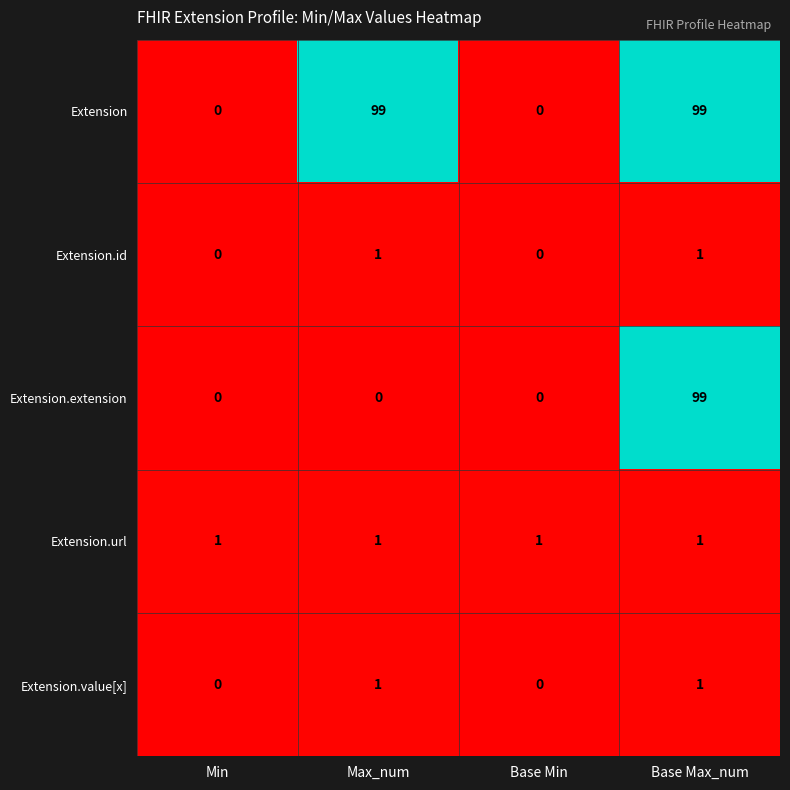

What is the spread (max minus min) of values at Base Max_num?

98